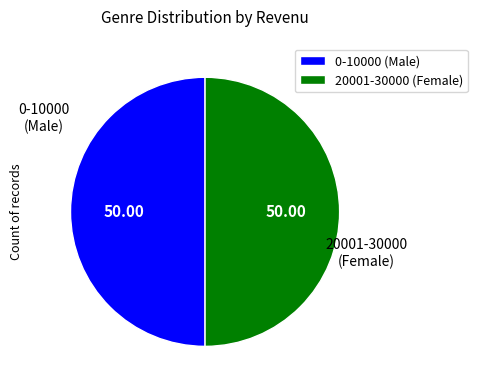

Approximately how many times larger is the value at 20001-30000 (Female) compared to 0-10000 (Male)?

1.0